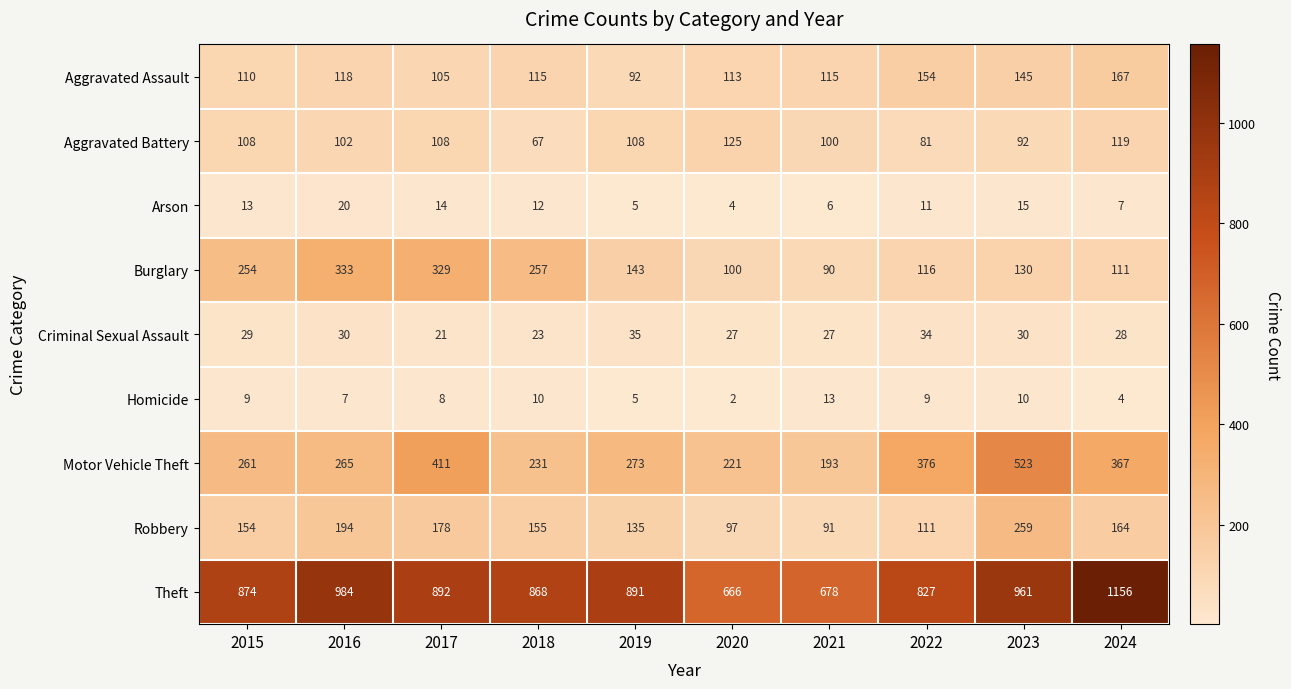

How many categories are shown in the chart?

10